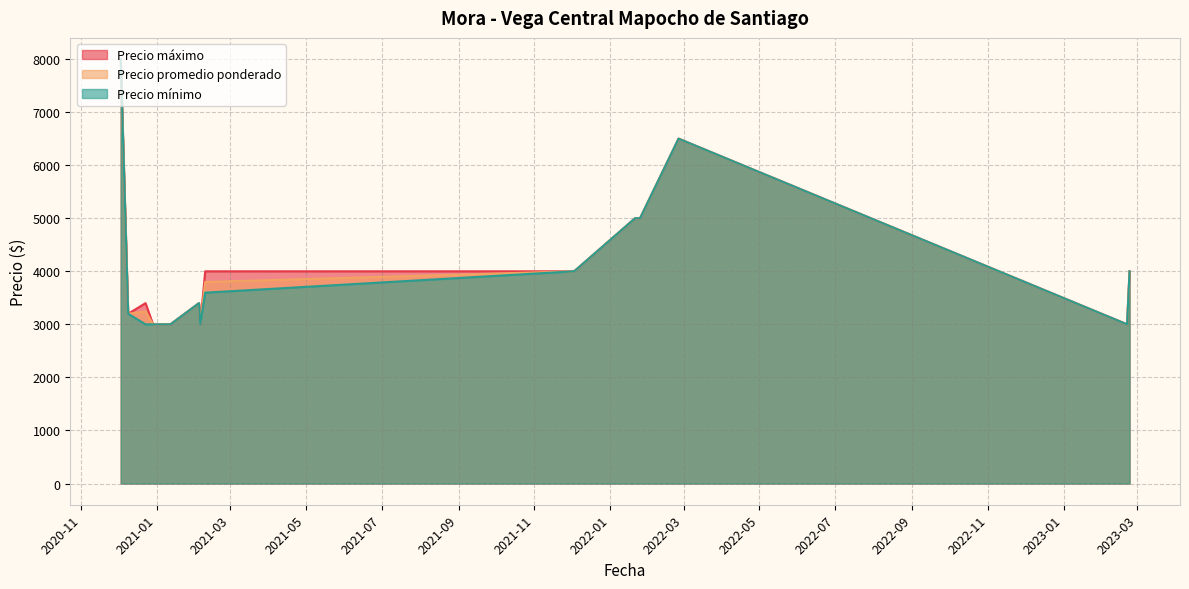

What is the difference between the maximum and minimum values in the Precio maximo series?

5000